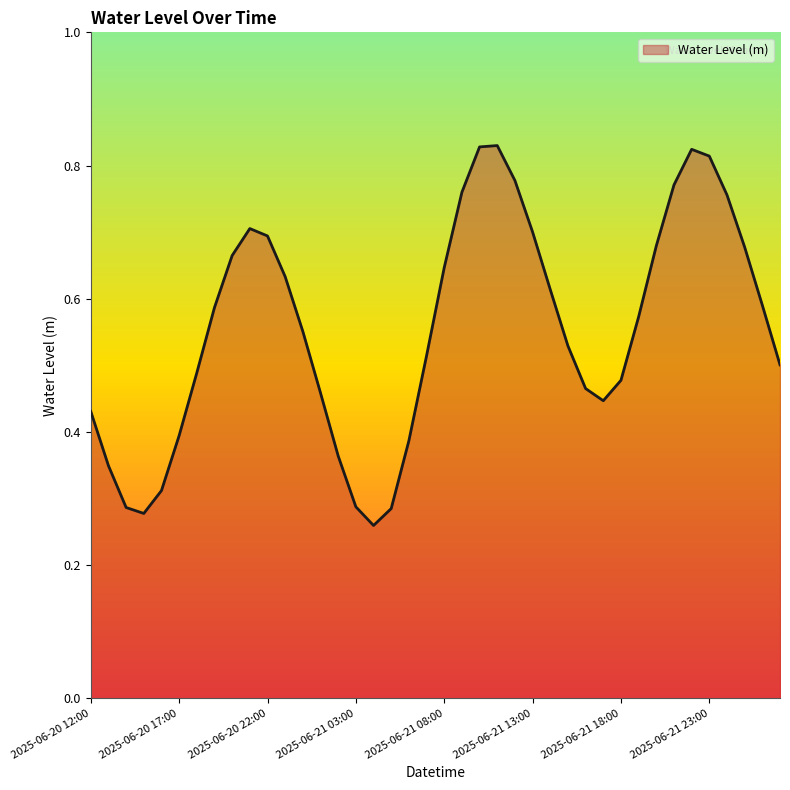

Reading left to right, extract all data points from this chart.

2025-06-20 12:00=0.4	2025-06-20 13:00=0.3	2025-06-20 14:00=0.3	2025-06-20 15:00=0.3	2025-06-20 16:00=0.3	2025-06-20 17:00=0.4	2025-06-20 18:00=0.5	2025-06-20 19:00=0.6	2025-06-20 20:00=0.7	2025-06-20 21:00=0.7	2025-06-20 22:00=0.7	2025-06-20 23:00=0.6	2025-06-21 00:00=0.6	2025-06-21 01:00=0.5	2025-06-21 02:00=0.4	2025-06-21 03:00=0.3	2025-06-21 04:00=0.3	2025-06-21 05:00=0.3	2025-06-21 06:00=0.4	2025-06-21 07:00=0.5	2025-06-21 08:00=0.6	2025-06-21 09:00=0.8	2025-06-21 10:00=0.8	2025-06-21 11:00=0.8	2025-06-21 12:00=0.8	2025-06-21 13:00=0.7	2025-06-21 14:00=0.6	2025-06-21 15:00=0.5	2025-06-21 16:00=0.5	2025-06-21 17:00=0.4	2025-06-21 18:00=0.5	2025-06-21 19:00=0.6	2025-06-21 20:00=0.7	2025-06-21 21:00=0.8	2025-06-21 22:00=0.8	2025-06-21 23:00=0.8	2025-06-22 00:00=0.8	2025-06-22 01:00=0.7	2025-06-22 02:00=0.6	2025-06-22 03:00=0.5